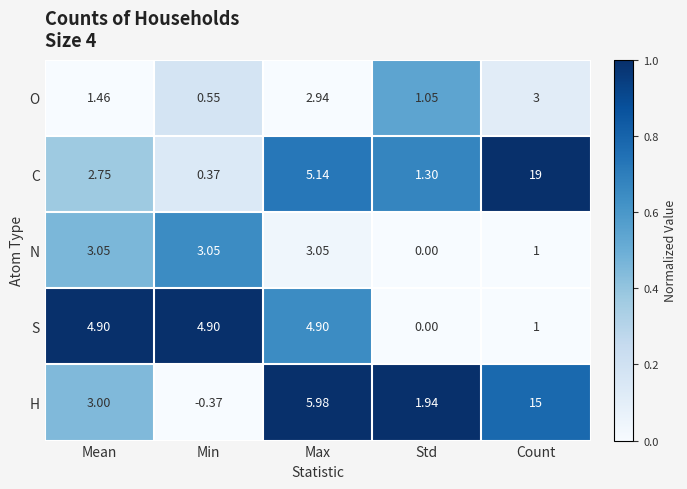

At which category does the chart reach its peak across all series?

Count